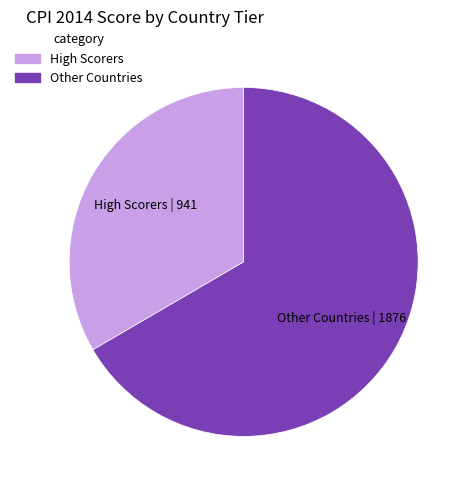

Is there a majority slice in this chart?

Yes